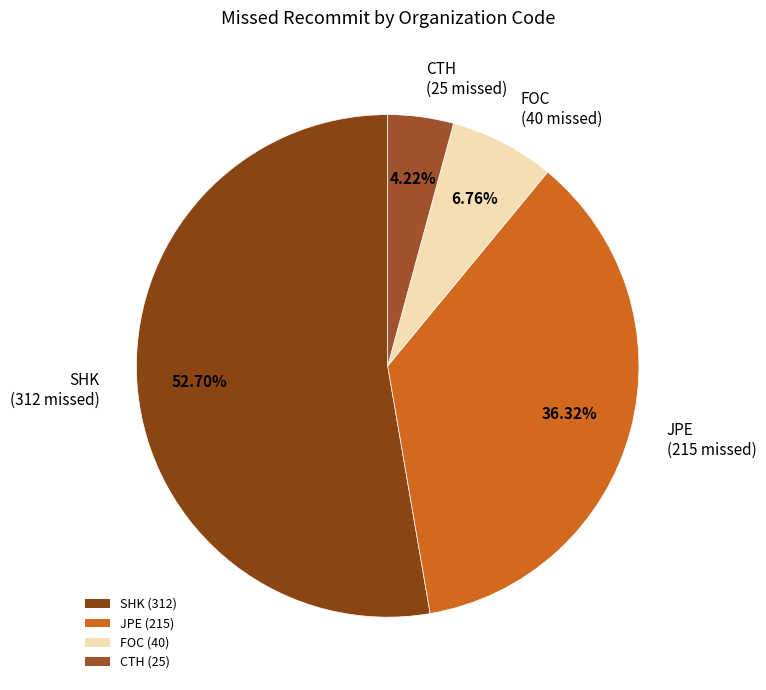

What percentage is the FOC slice, to the nearest percent?

7%